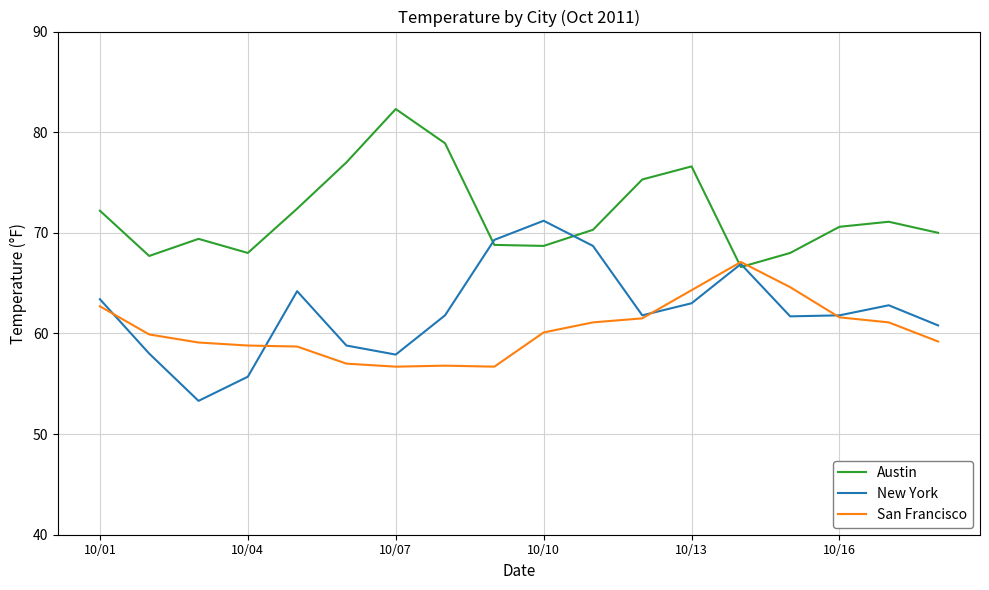

Which series has the largest total across all categories?

Austin